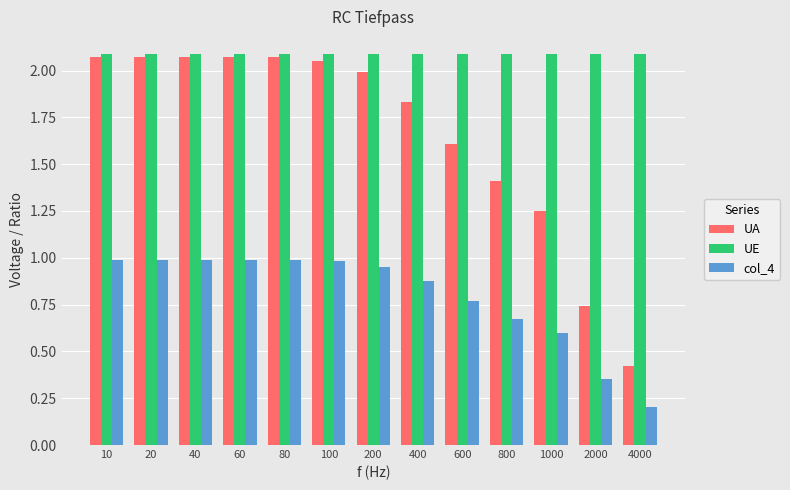

At 600, list the series in order from smallest to largest.

col_4, UA, UE